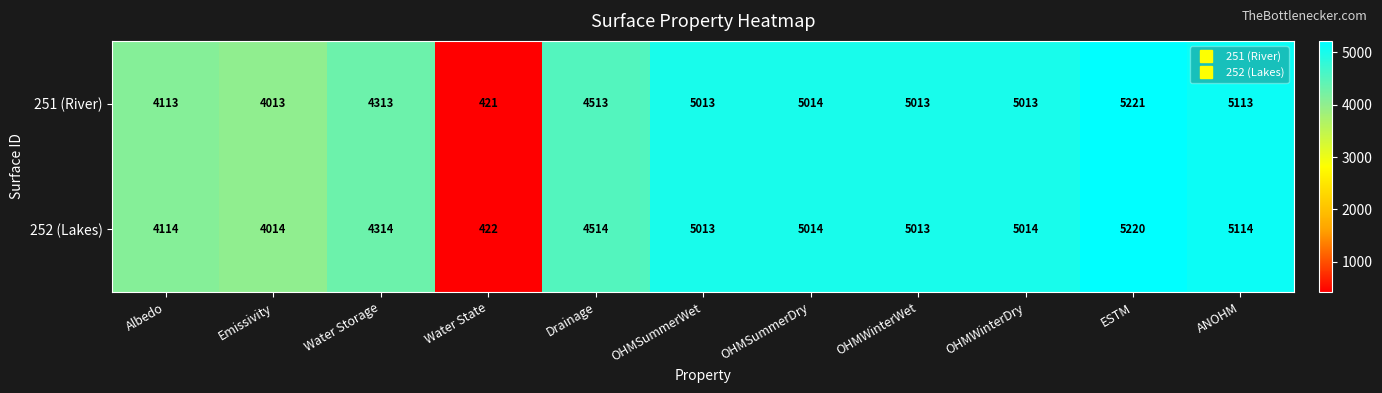

Which series has the widest spread of values?

251 (River)